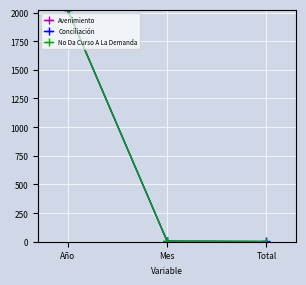

What is the minimum value for Conciliación?

2